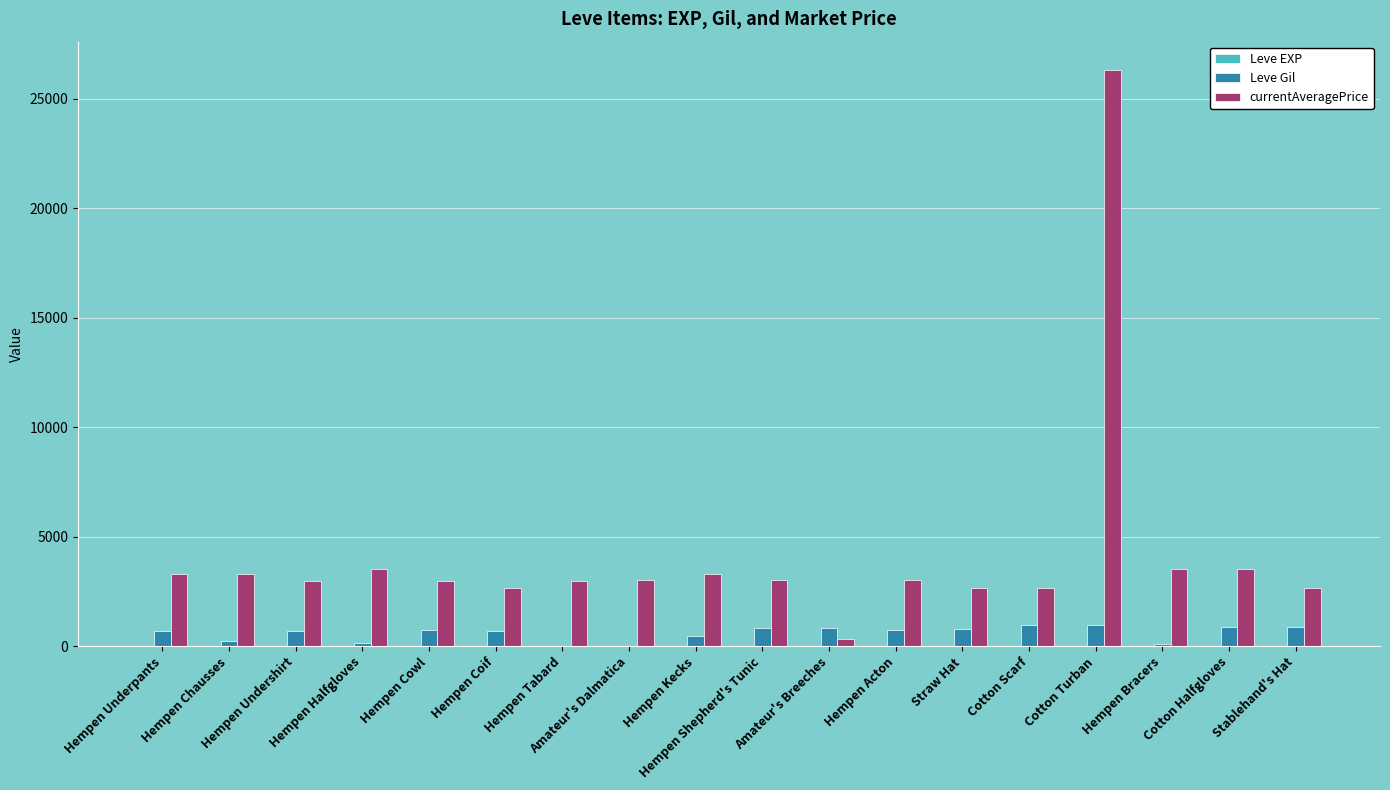

What is the highest value of the Leve Gil series?

990